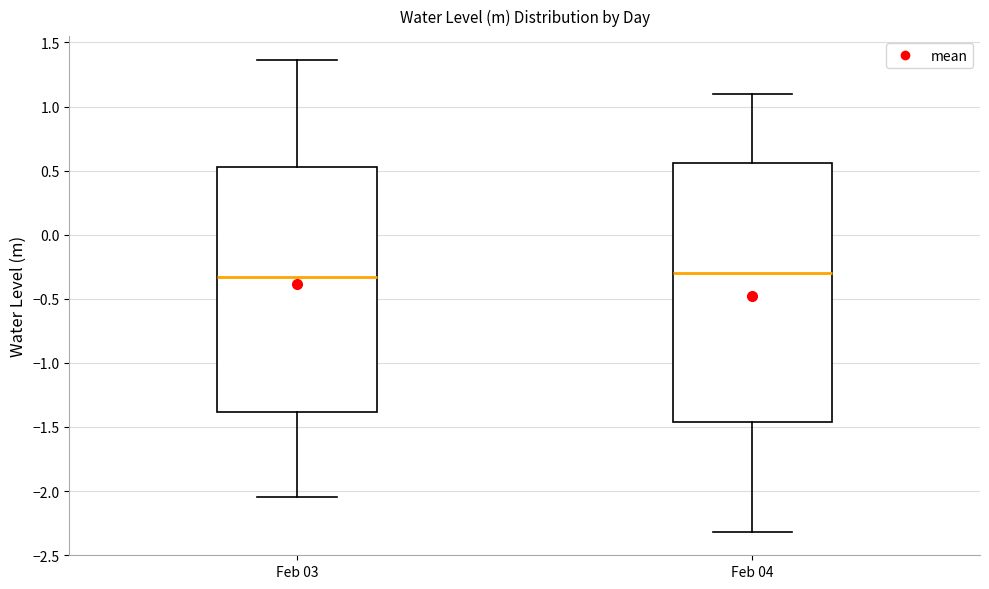

Where is the lower edge of the box for Feb 03 on the y-axis? The values are not printed on the chart, so give them approximately, as read against the axis.

-1.40